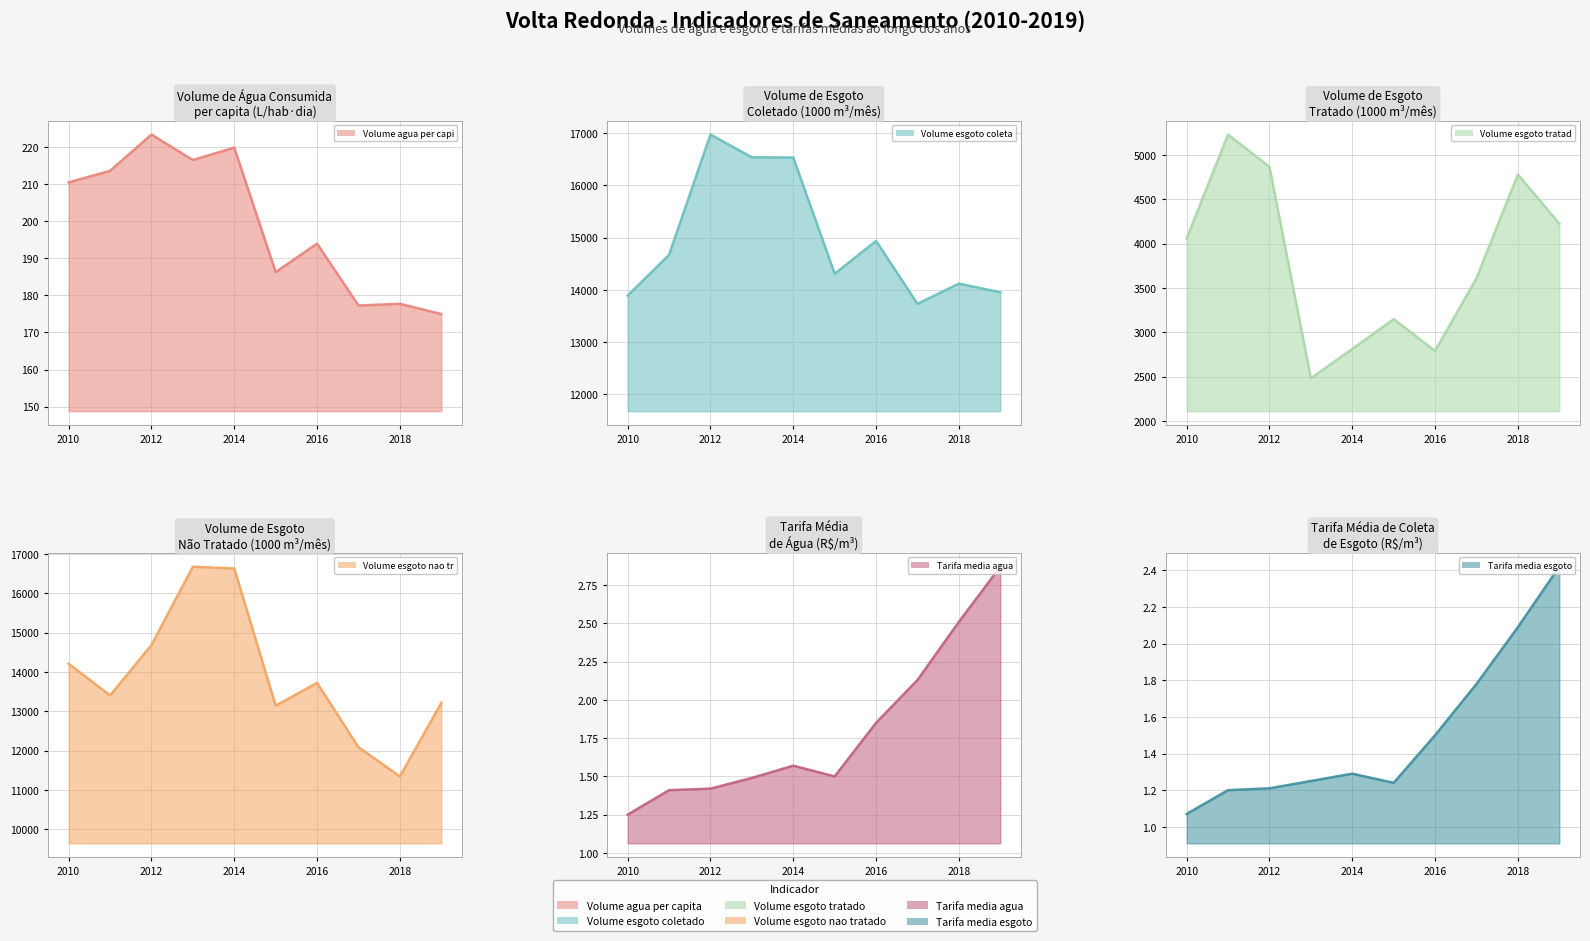

True or false: Tarifa_media_esgoto and Volume_esgoto_coletado intersect in this chart.

False